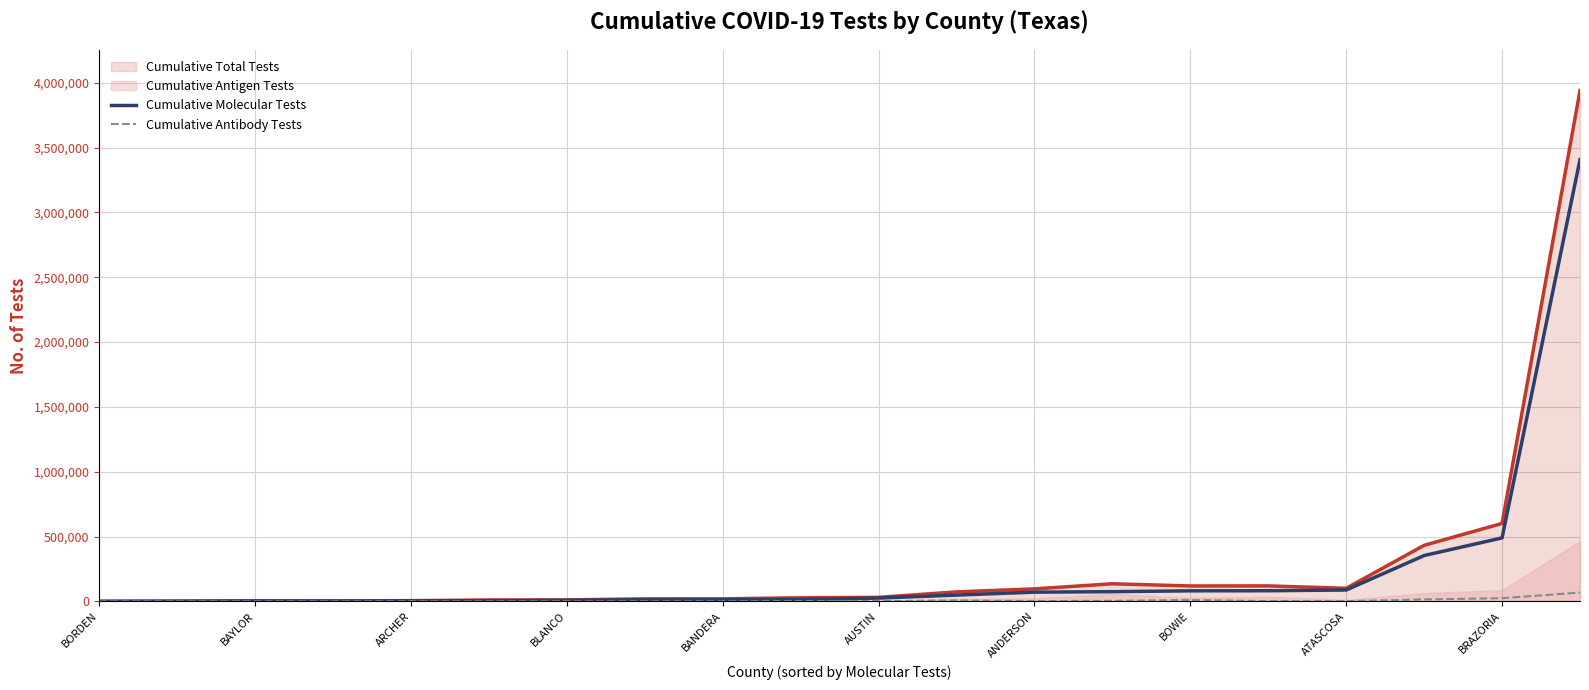

Where is Cumulative Molecular Tests nearest to the value 1703878?

BRAZORIA